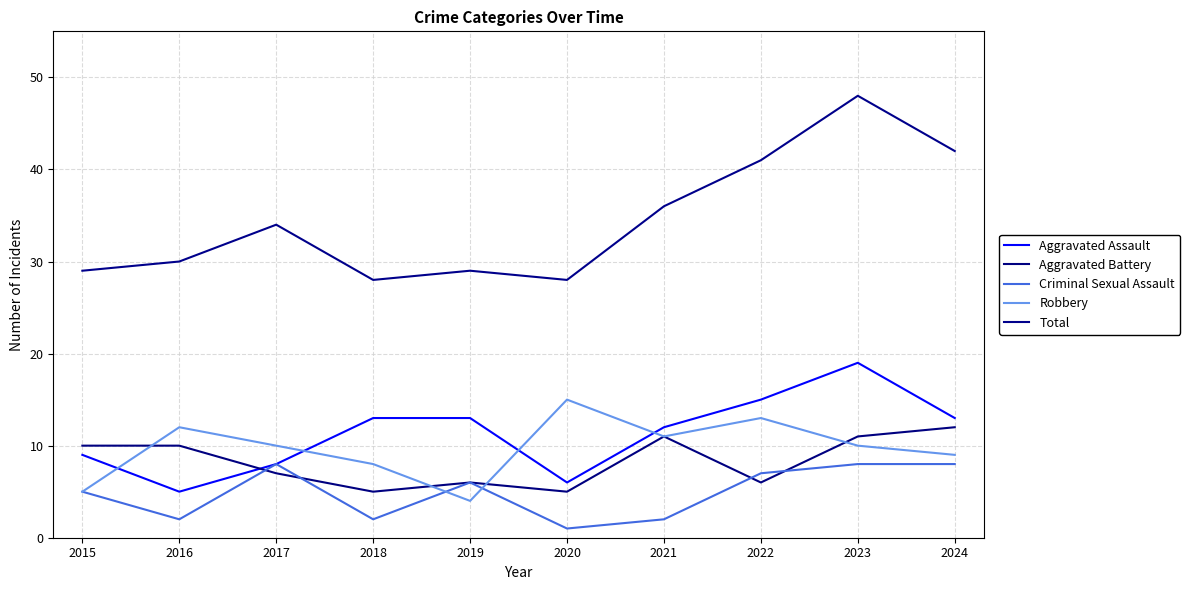

Rank the series by their maximum value, from lowest to highest.

Criminal Sexual Assault, Aggravated Battery, Robbery, Aggravated Assault, Total